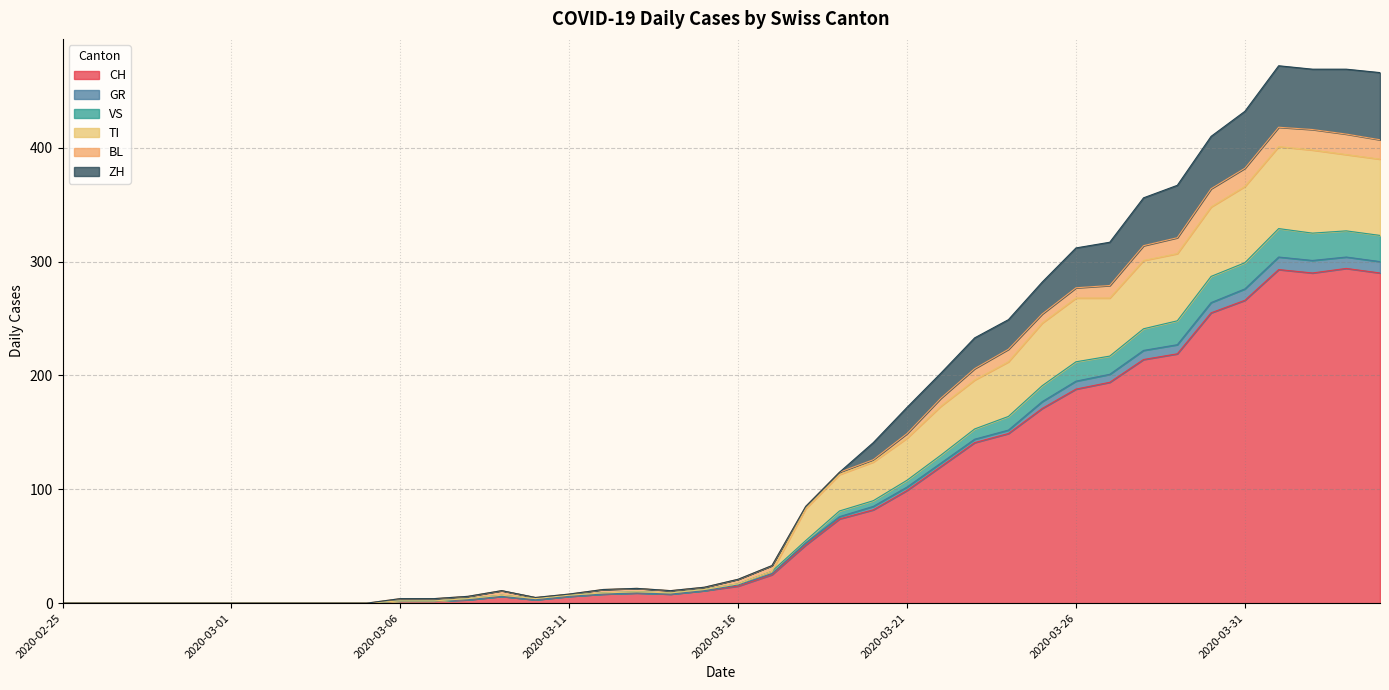

Where is the first local minimum for ZH?

2020-03-10